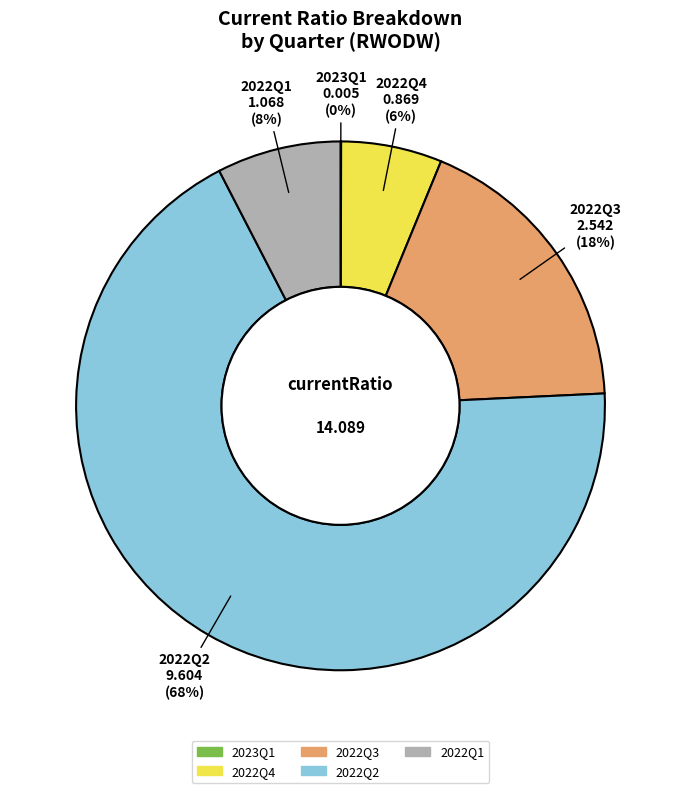

Combined, do 2022Q4 and 2022Q2 account for over 50%?

Yes